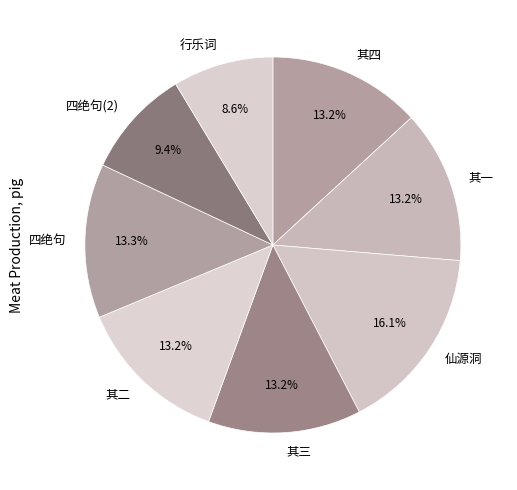

How many slices are in this pie chart?

8